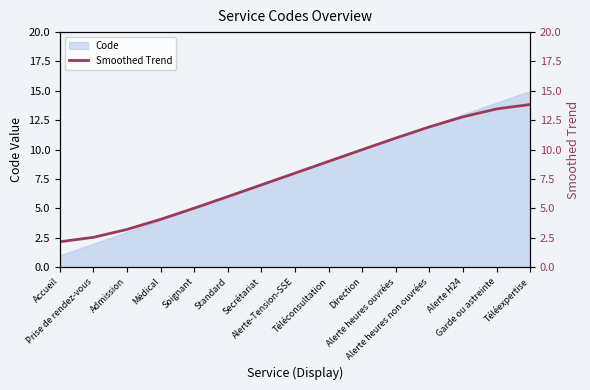

How many lines are shown in the chart?

1